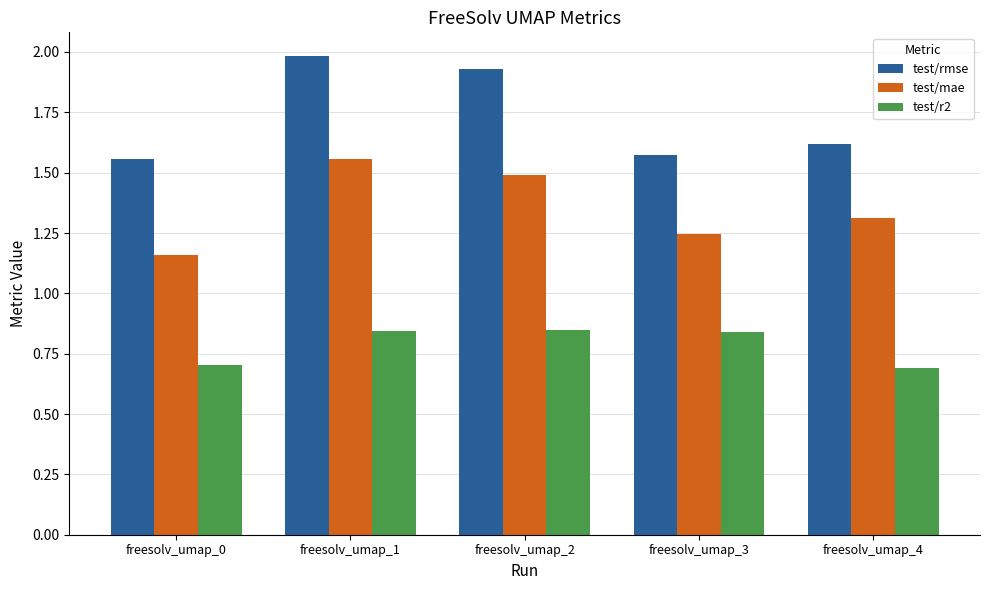

What is the minimum value shown in the chart?

0.7